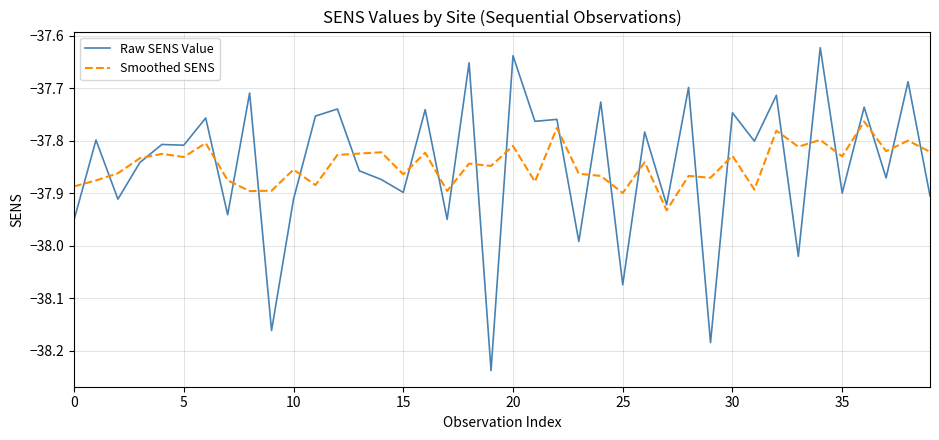

Rank the series by their maximum value, from lowest to highest.

Smoothed SENS, Raw SENS Value